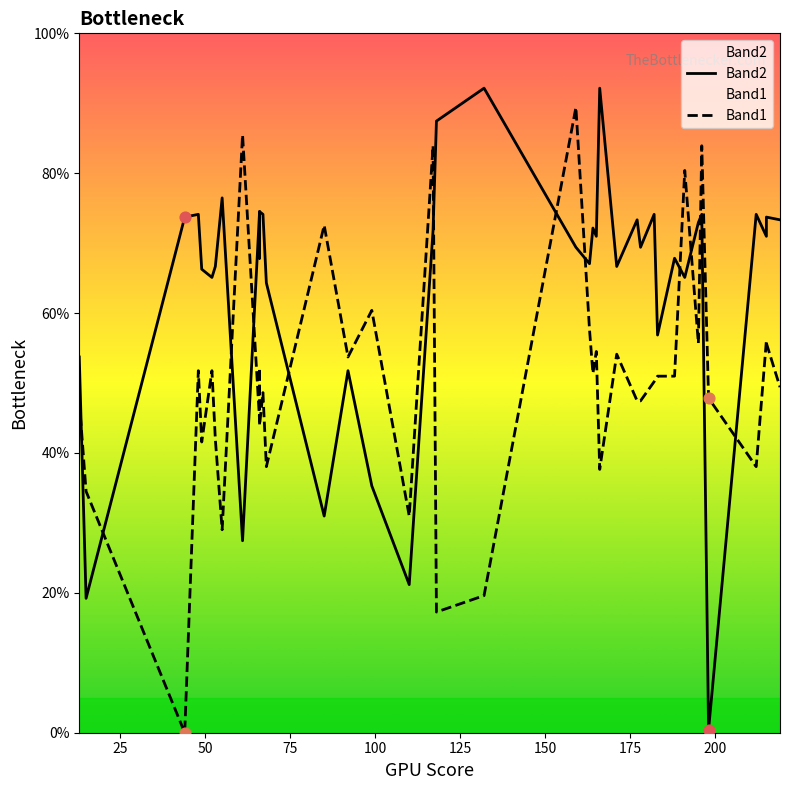

Which series has the largest total across all categories?

Band2